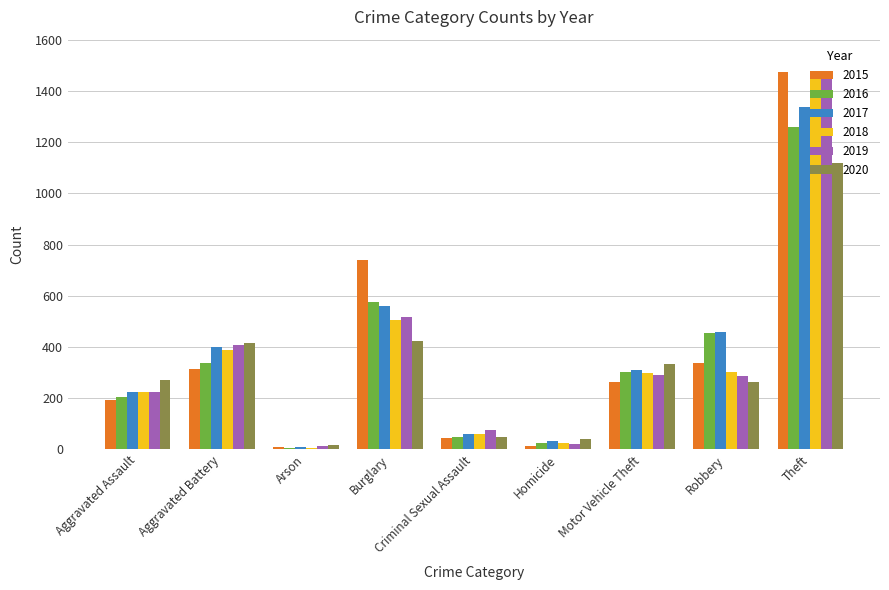

True or false: 2015 has a value of 486 at Aggravated Battery.

False